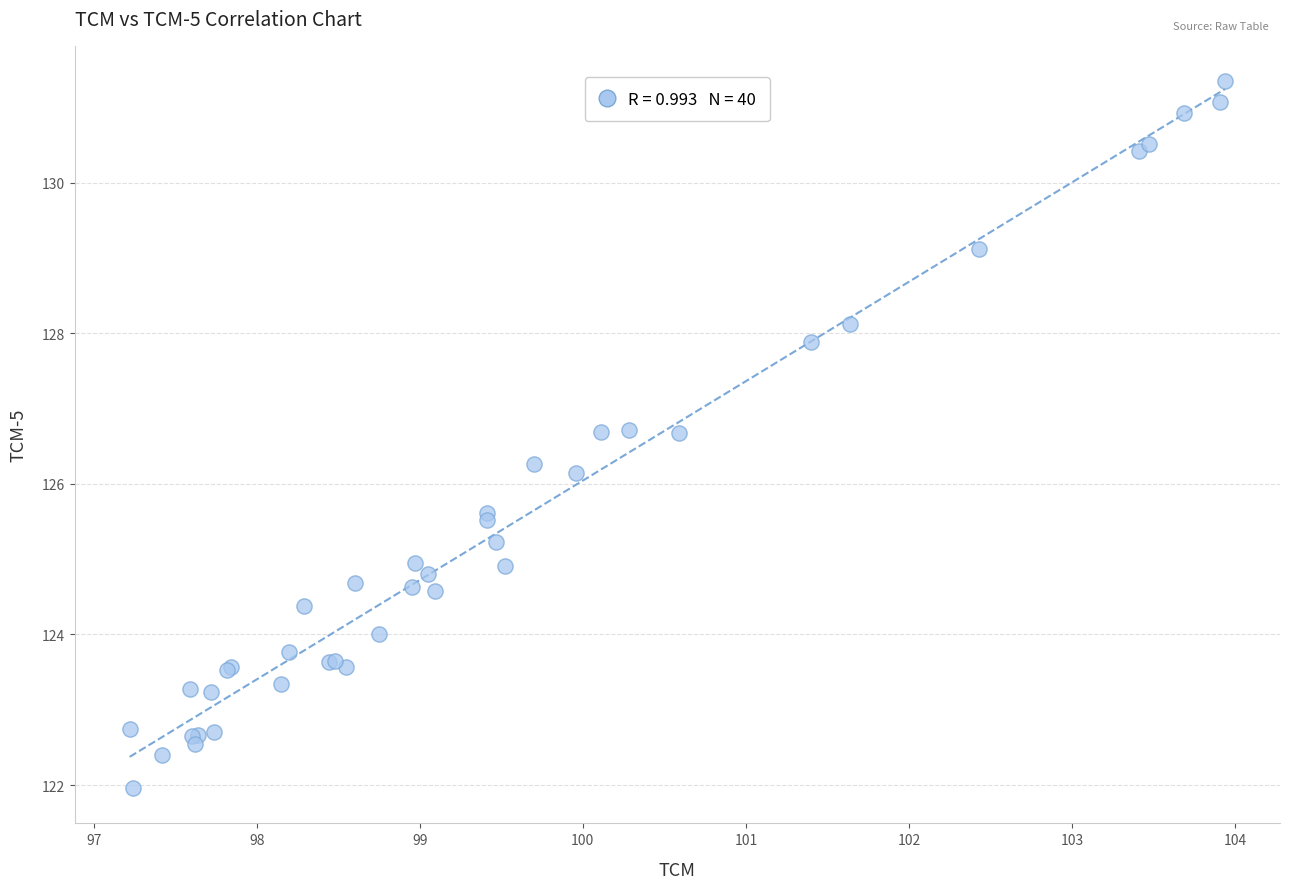

What Y value in the scatter plot is closest to 126?

126.1